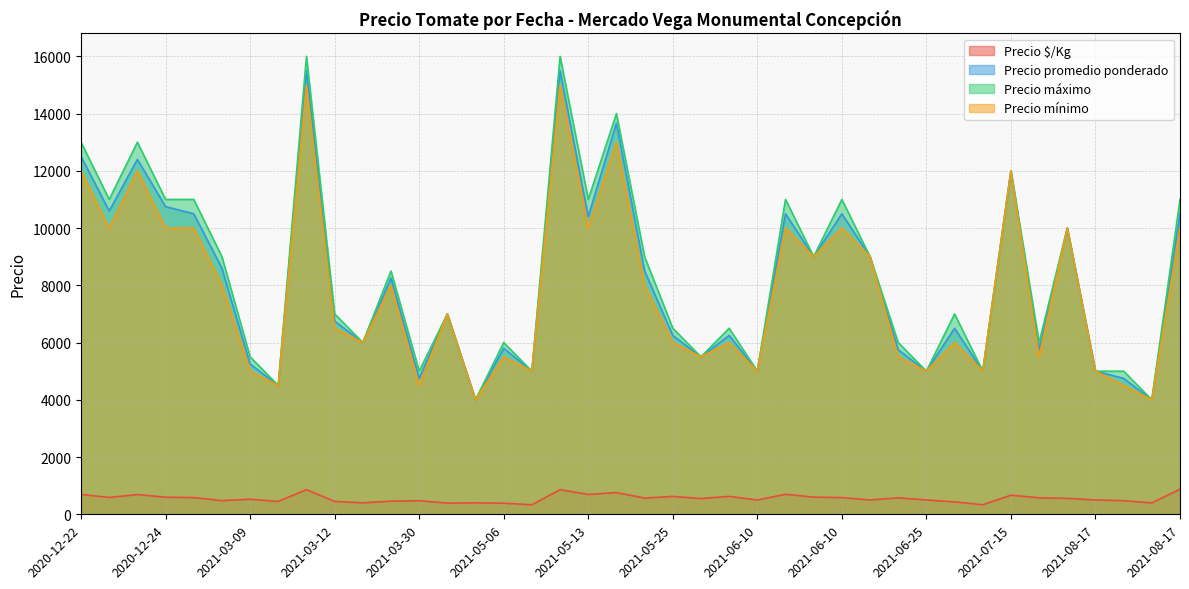

Reading right to left, what are all the values shown in this chart?

Precio $/Kg: 875	400	475	500	556	575	667	333	433	500	575	500	583	600	700	500	625	550	625	567	759	693	861	333	387	400	389	475	458	400	450	861	450	525	478	583	597	689	589	694
Precio promedio ponderado: 10500	4000	4750	5000	10000	5750	12000	5000	6500	5000	5750	9000	10500	9000	10500	5000	6250	5500	6250	8500	13667	10400	15500	5000	5800	4000	7000	4750	8250	6000	6750	15500	4500	5250	8600	10500	10750	12400	10600	12500
Precio máximo: 11000	4000	5000	5000	10000	6000	12000	5000	7000	5000	6000	9000	11000	9000	11000	5000	6500	5500	6500	9000	14000	11000	16000	5000	6000	4000	7000	5000	8500	6000	7000	16000	4500	5500	9000	11000	11000	13000	11000	13000
Precio mínimo: 10000	4000	4500	5000	10000	5500	12000	5000	6000	5000	5500	9000	10000	9000	10000	5000	6000	5500	6000	8000	13000	10000	15000	5000	5500	4000	7000	4500	8000	6000	6500	15000	4500	5000	8000	10000	10000	12000	10000	12000